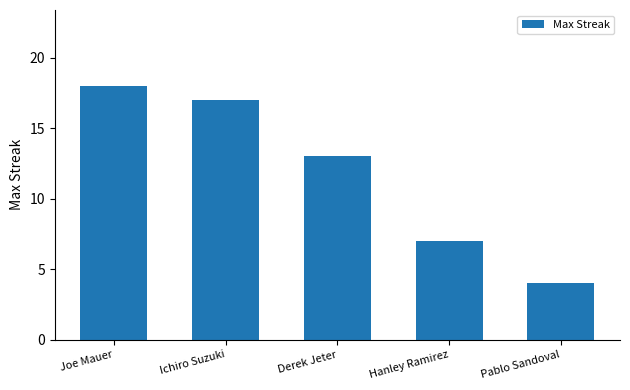

The value at Hanley Ramirez is 3. True or false?

False